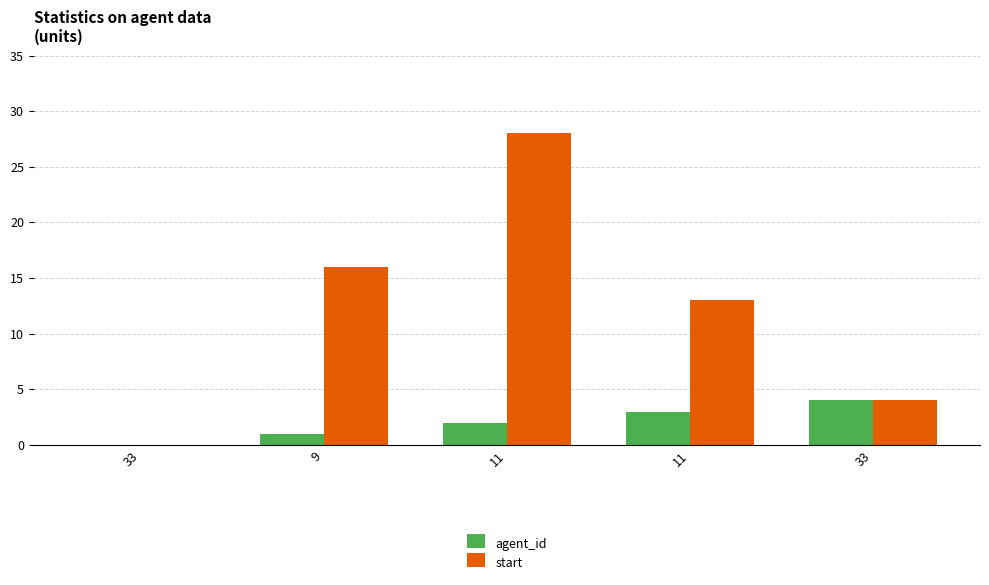

What is the sum of all start values?

61